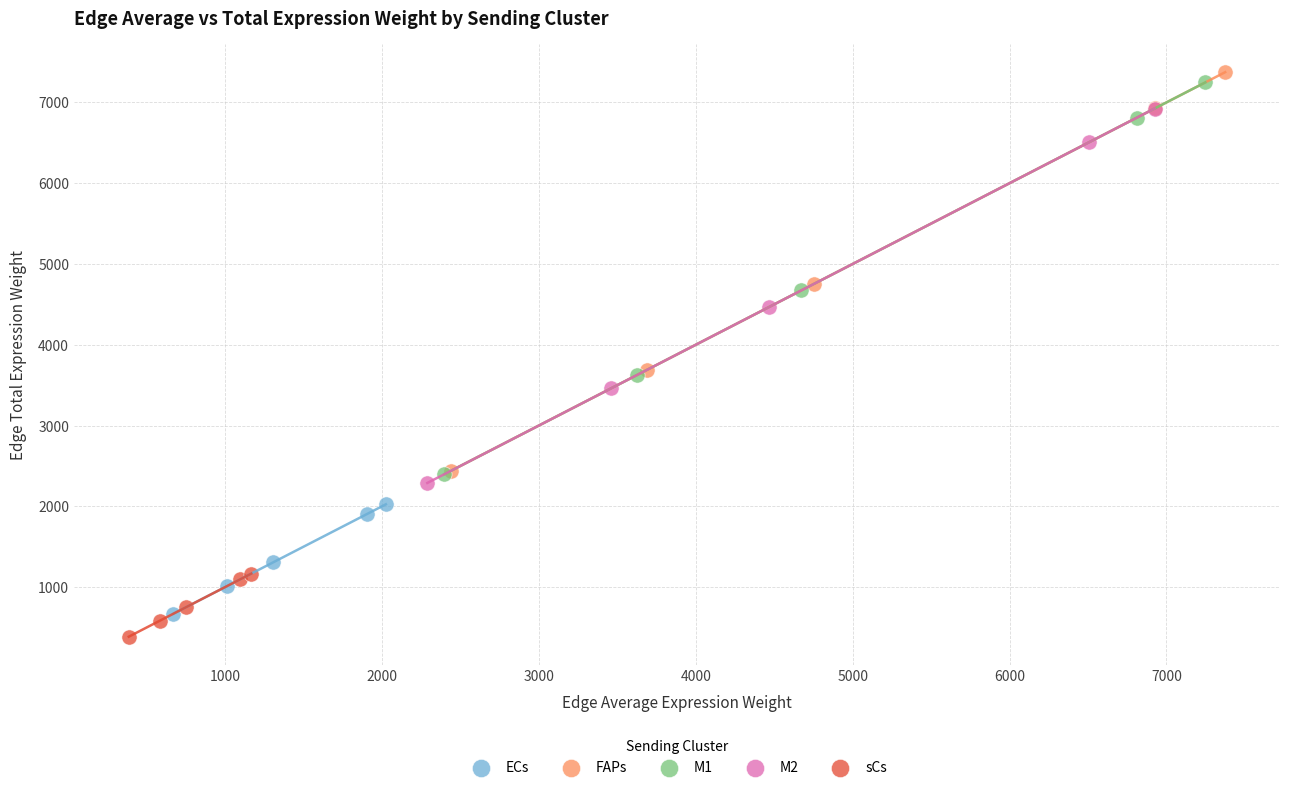

Which series has the widest spread of Y values?

FAPs